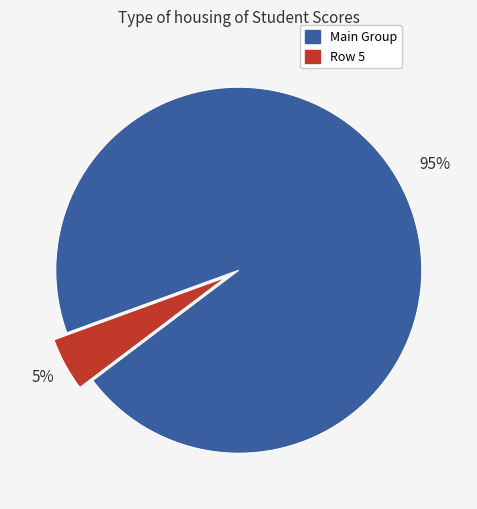

To the nearest percent, what is the average slice percentage?

50%